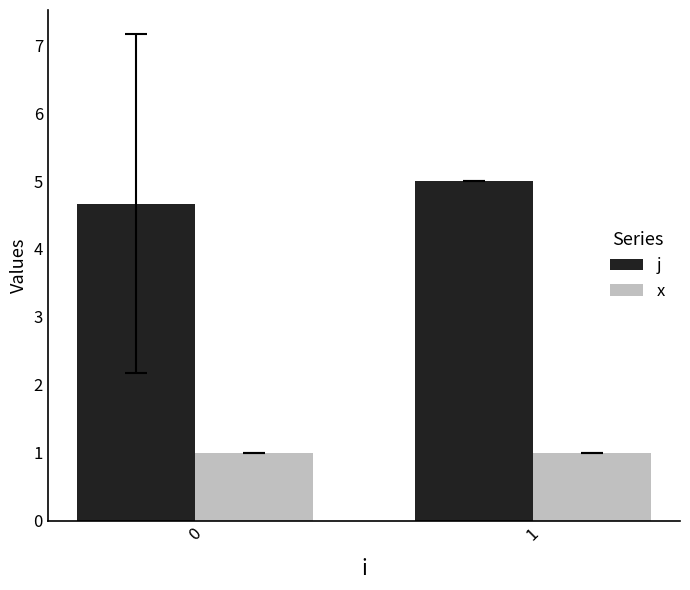

What is the maximum value for j?

5.0